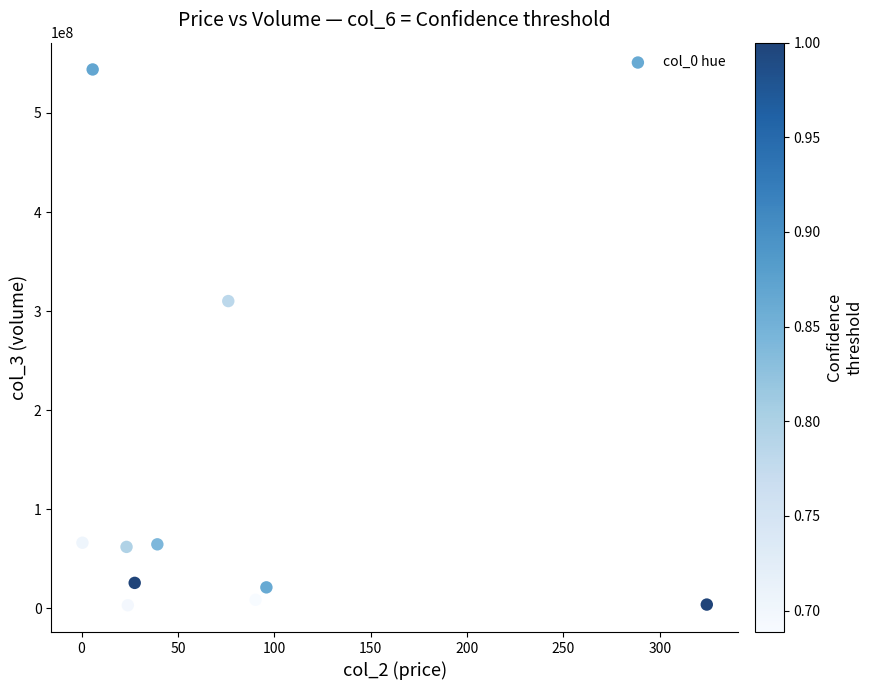

What Y value in the scatter plot is closest to 273474037?

310083362